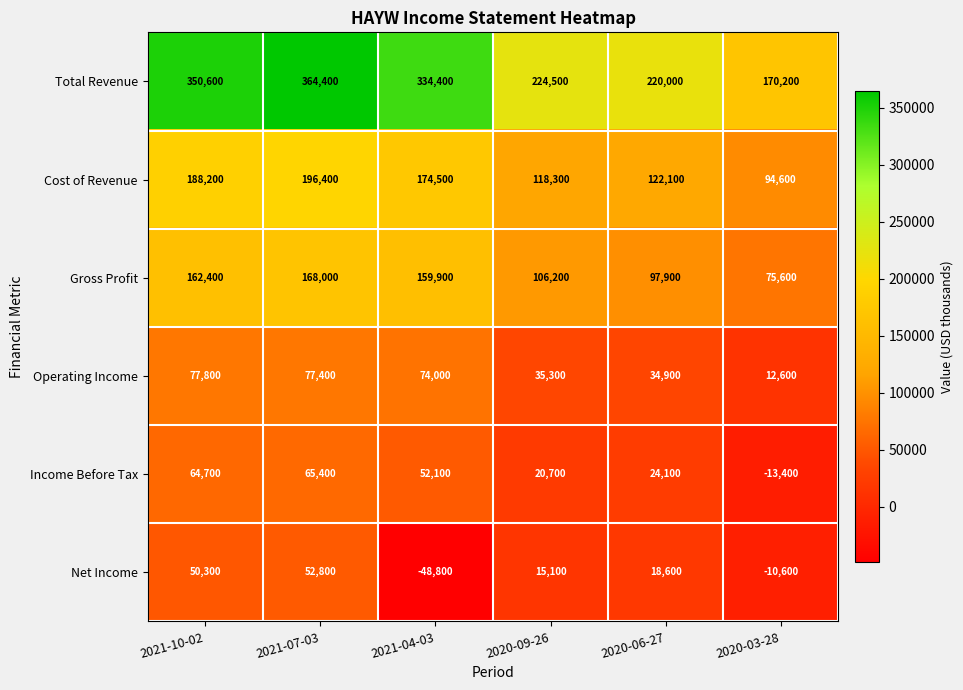

What is the spread (max minus min) of values at 2021-07-03?

311600